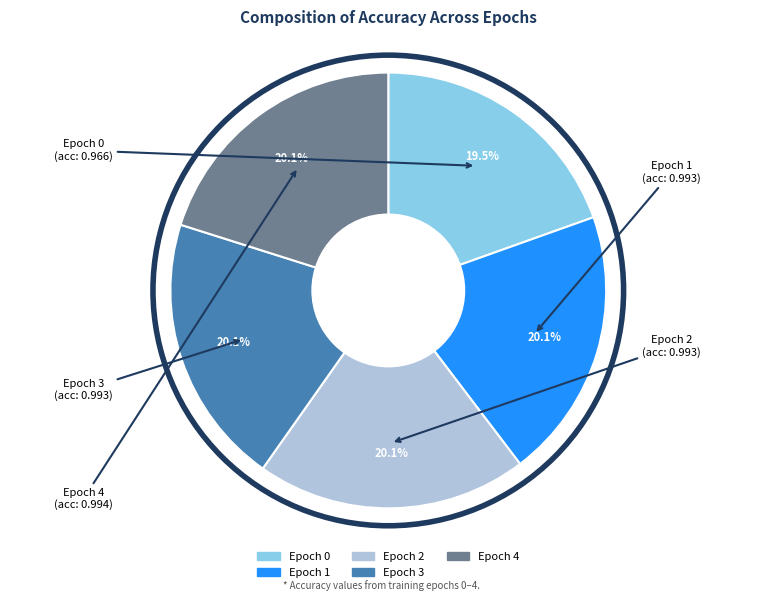

To the nearest percent, what is the difference between the Epoch 0 and Epoch 3 slice percentages?

1%